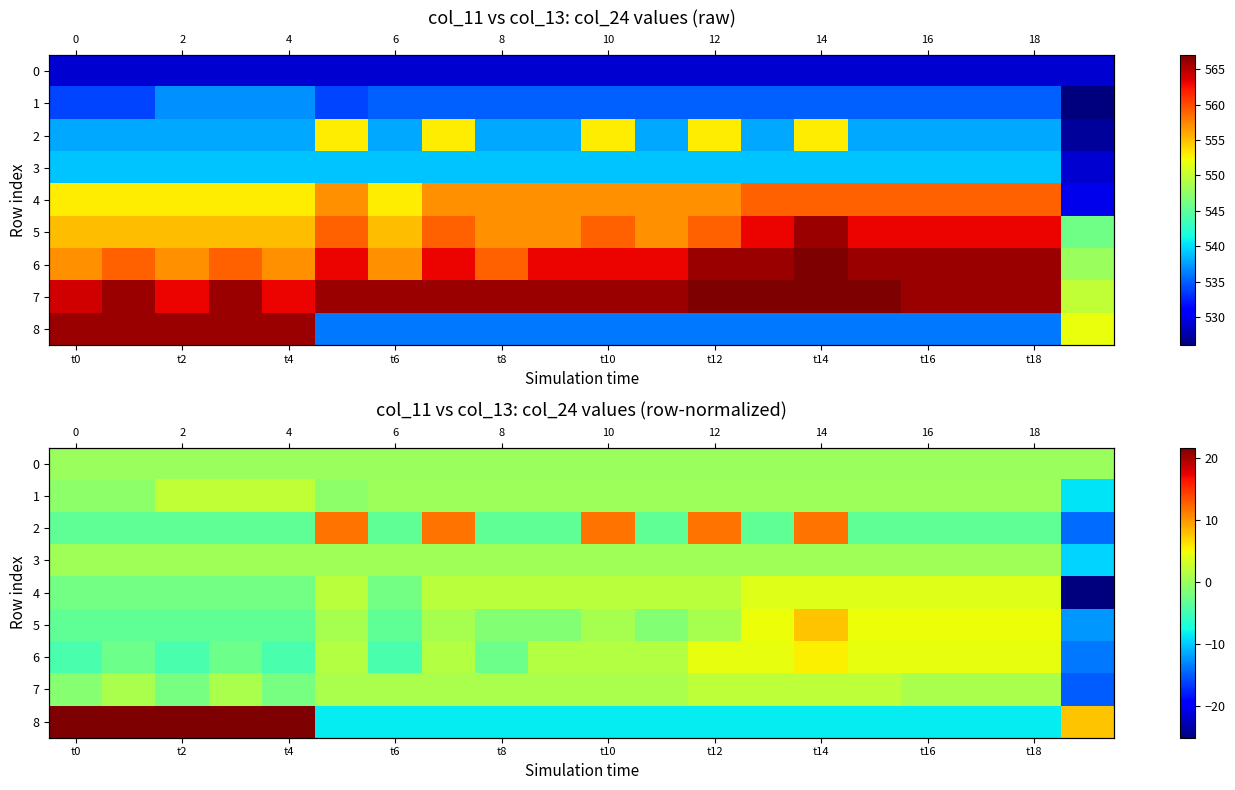

What is the difference between the maximum and second lowest values in the 1 series?

3.0